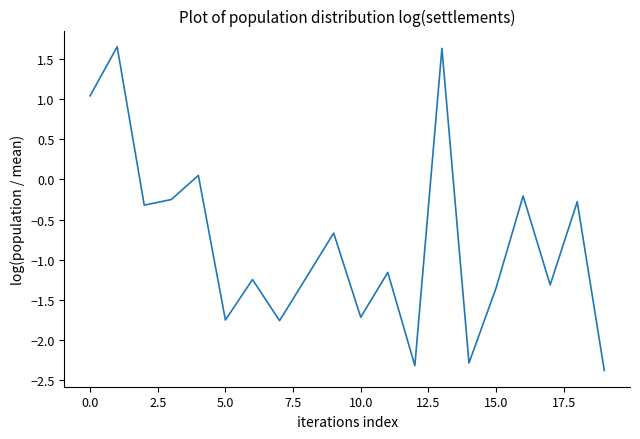

What is the minimum value shown in the chart?

-2.4